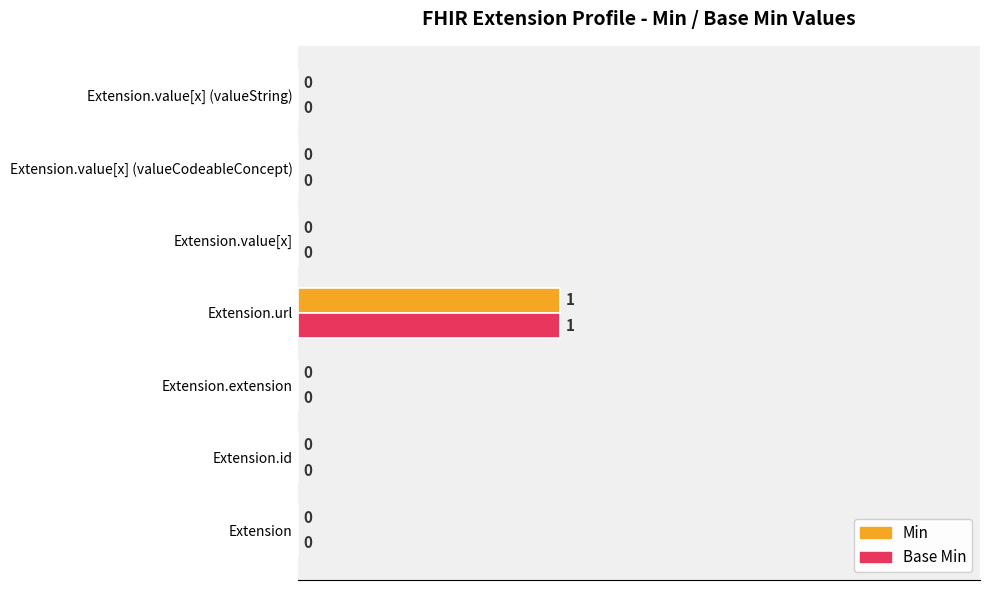

The Base Min series shows 0.0 at Extension.value[x]. True or false?

True